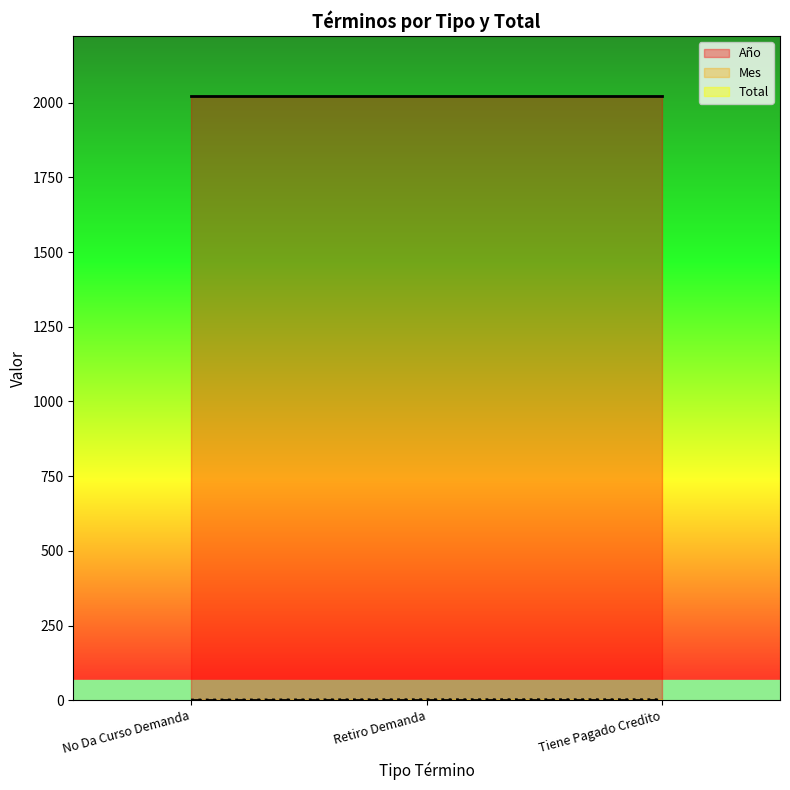

At Tiene Pagado Credito, list the series in order from largest to smallest.

Año, Total, Mes